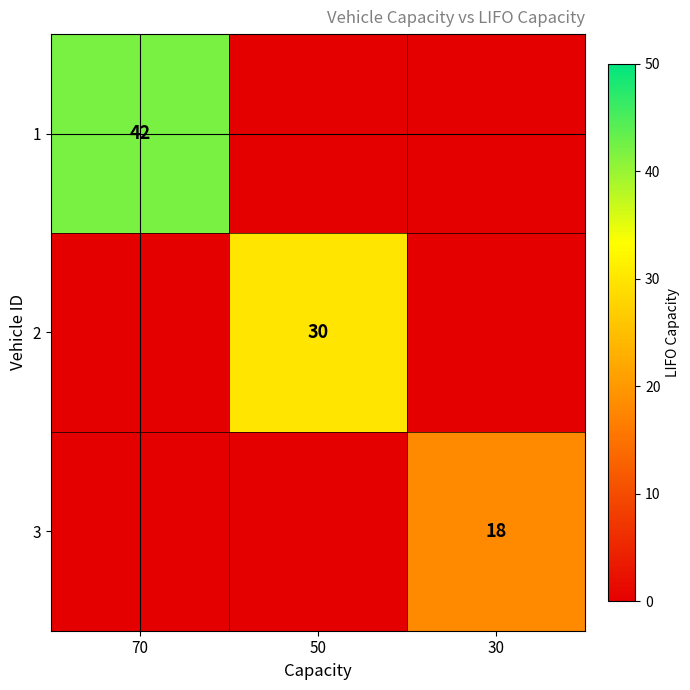

True or false: 2 has a value of 30 at 50.

True